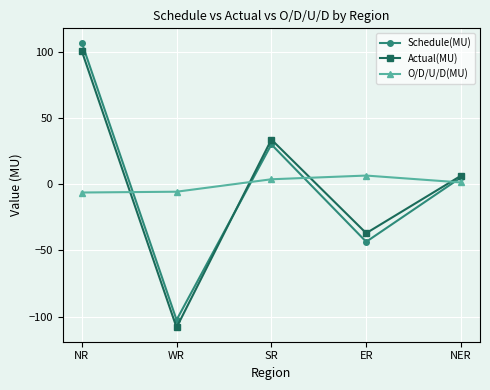

At which category is the sum across all series the highest?

NR